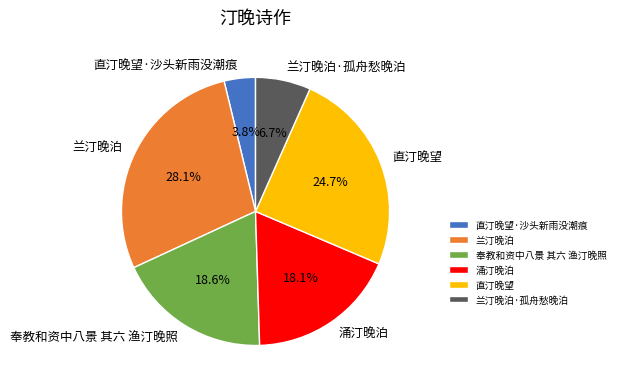

Approximately how many times larger is the value at 兰汀晚泊·孤舟愁晚泊 compared to 直汀晚望·沙头新雨没潮痕?

1.8